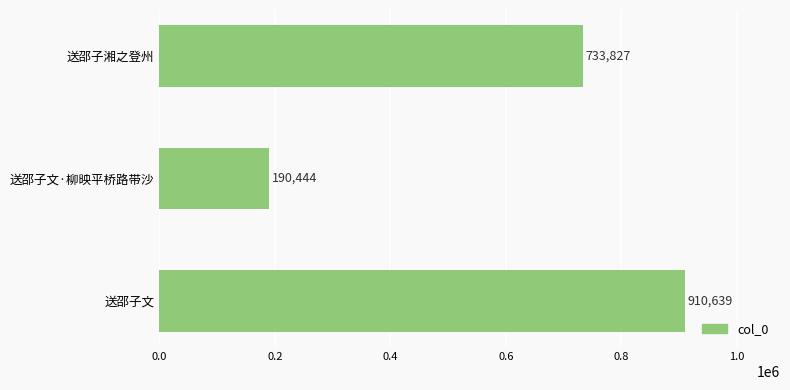

Between 送邵子湘之登州 and 送邵子文·柳映平桥路带沙, which is larger?

送邵子湘之登州